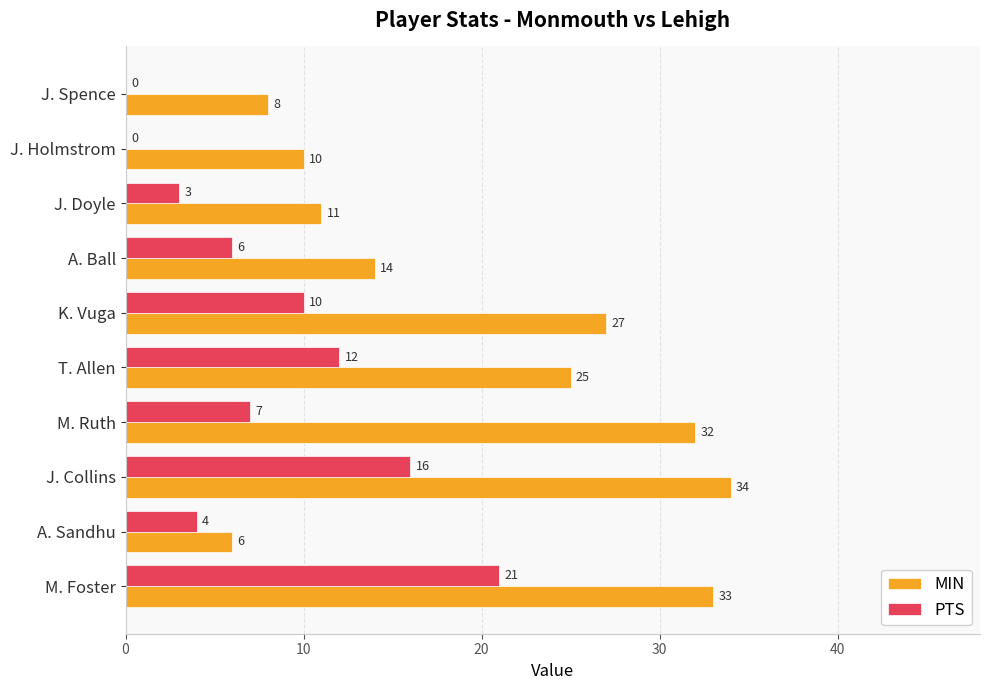

Which category has the highest value across all series?

J. Collins